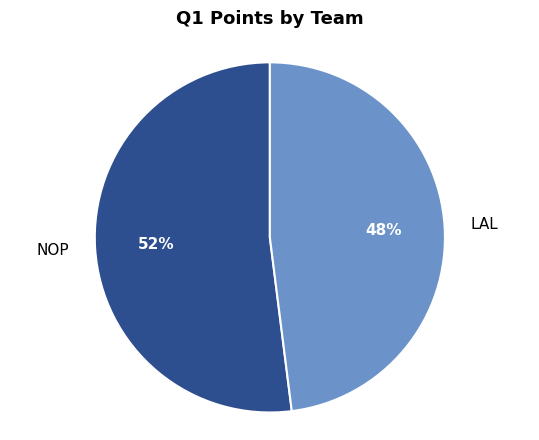

To the nearest percent, what is the difference between the LAL and NOP slice percentages?

4%